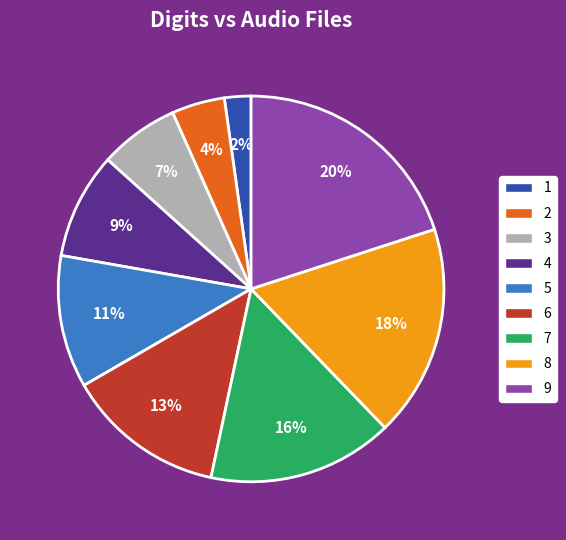

How many segments does this pie chart have?

9